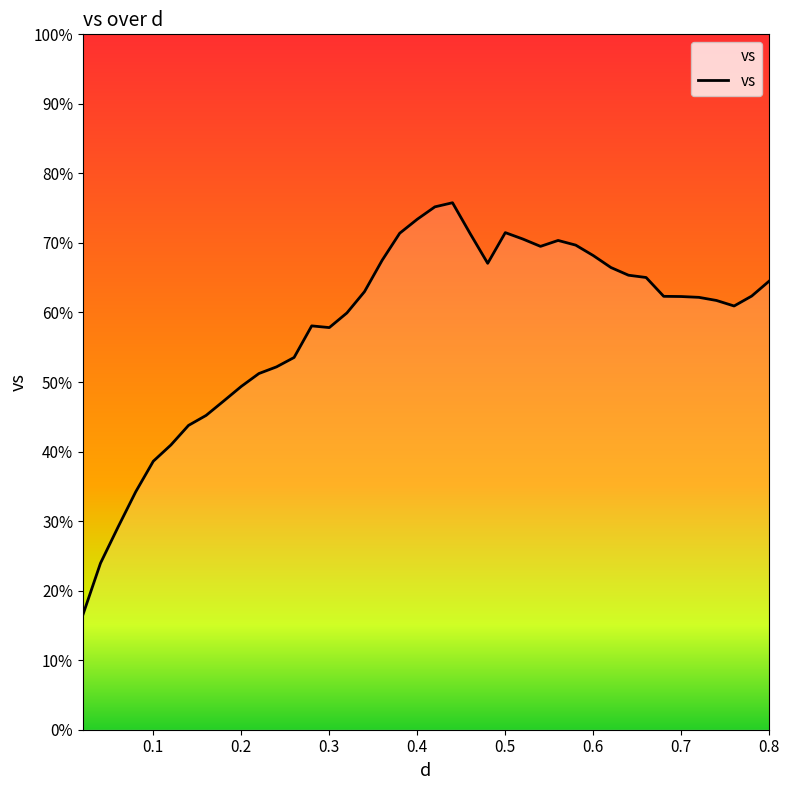

Does the chart have visible grid lines?

No